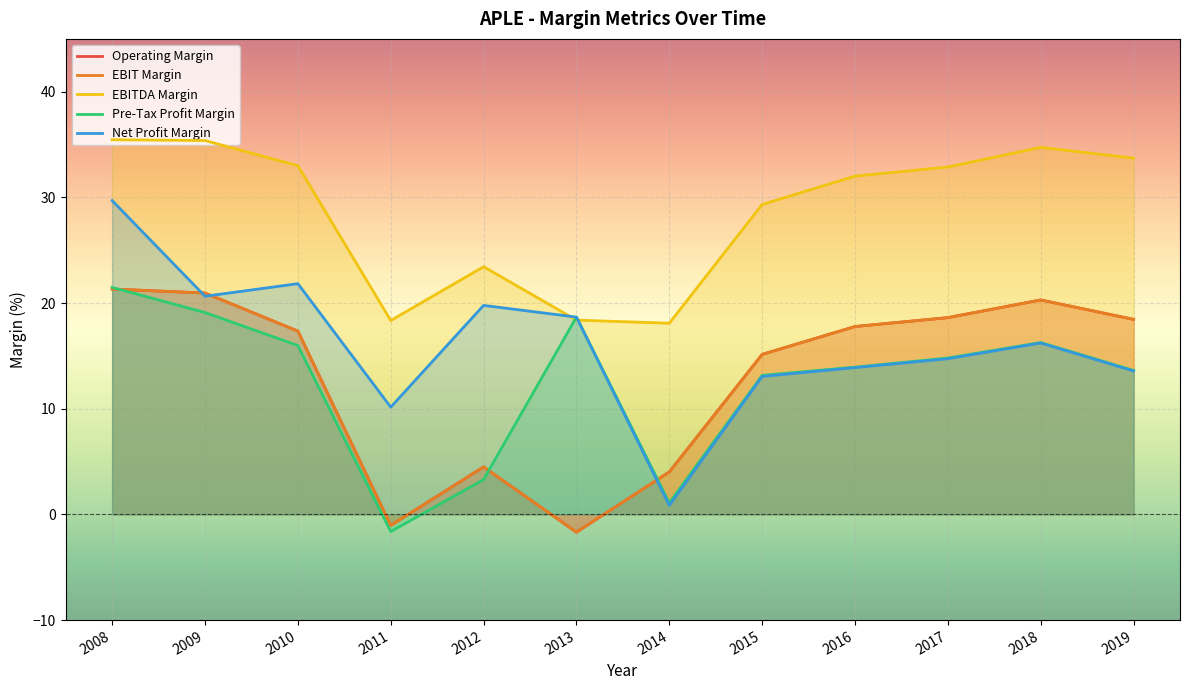

Where does the Net Profit Margin series first go above 16?

2008